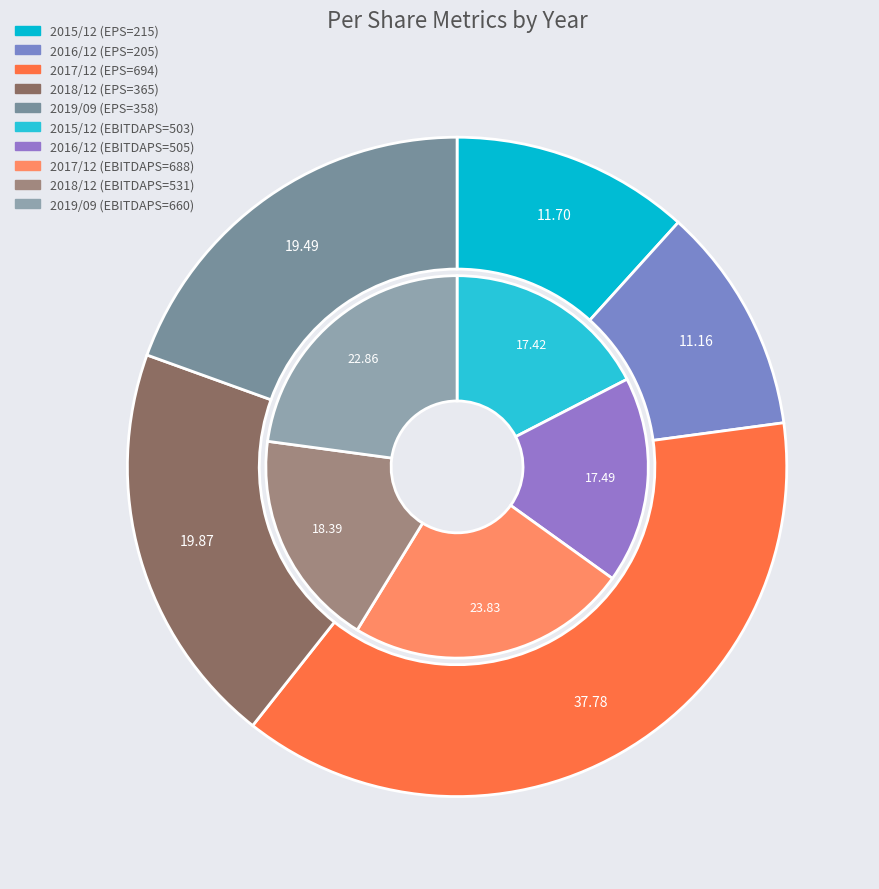

Is it true that 2016/12 is 11% of the pie?

True